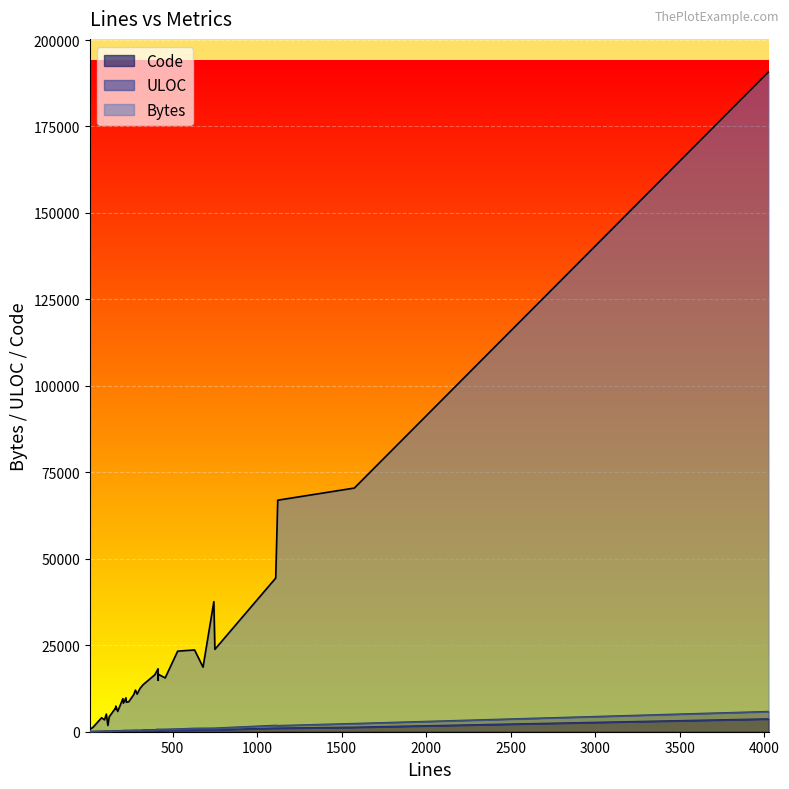

True or false: Code and ULOC intersect in this chart.

True